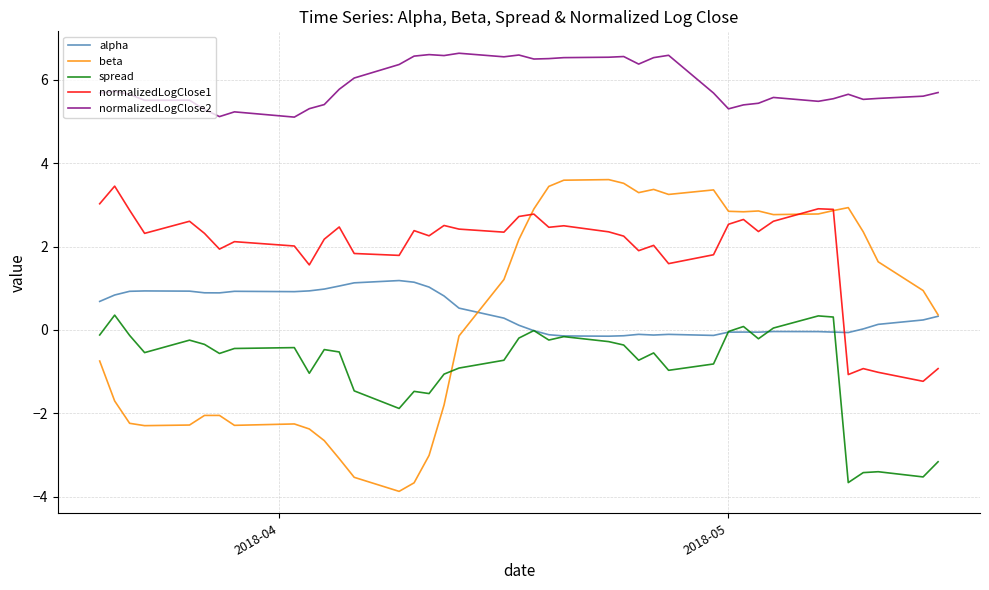

In normalizedLogClose2, how many points are lower than both neighbors (excluding endpoints)?

10